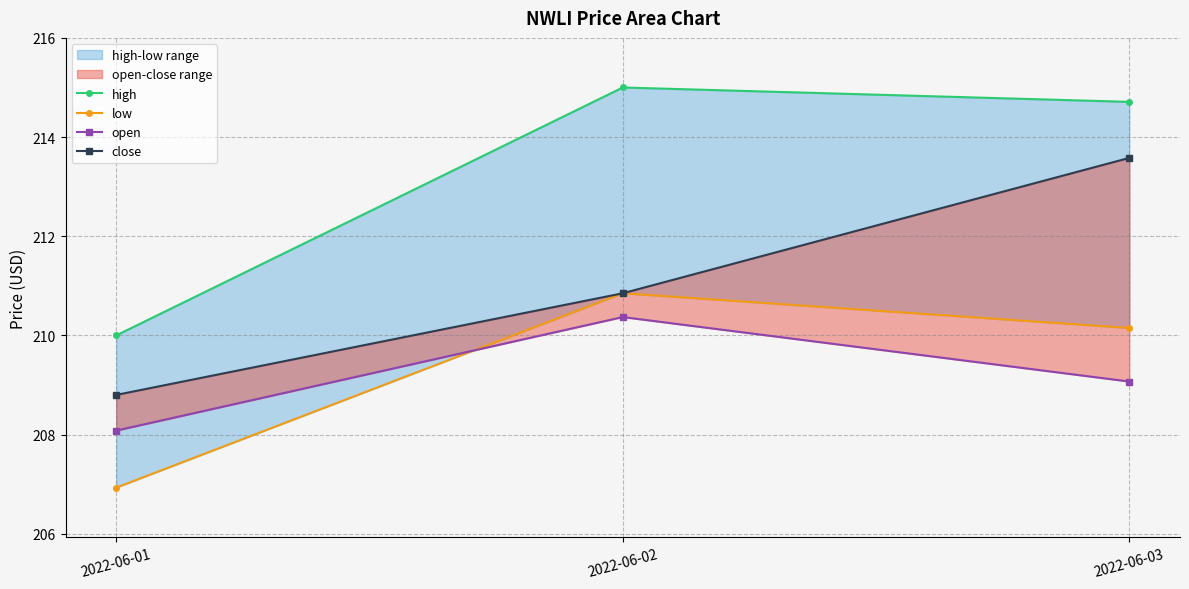

How many values in the close series exceed 210?

2